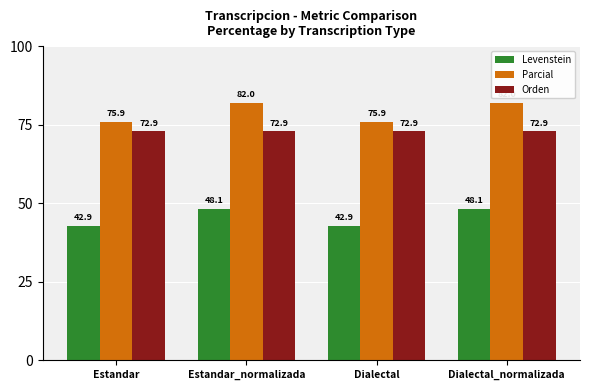

List the series in order of their overall mean, highest first.

Parcial, Orden, Levenstein